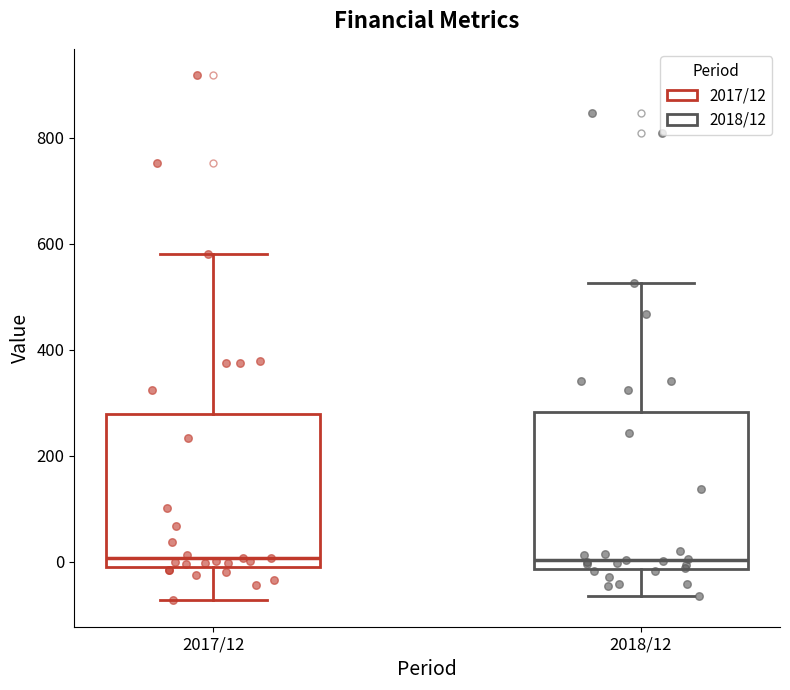

Reading left to right, read every box against the y-axis: the position of its median line, the range the box covers, and the ends of its whiskers. The values are not printed on the chart, so give them approximately, as read against the axis.

2017/12: median 0, box -20 to 280, whiskers -80 to 580
2018/12: median 0, box -20 to 280, whiskers -60 to 520